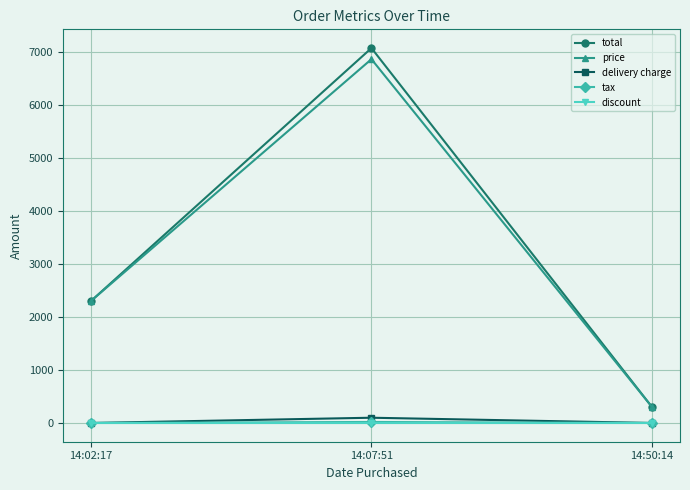

What is the approximate value of price at 14:07:51?

6858.5